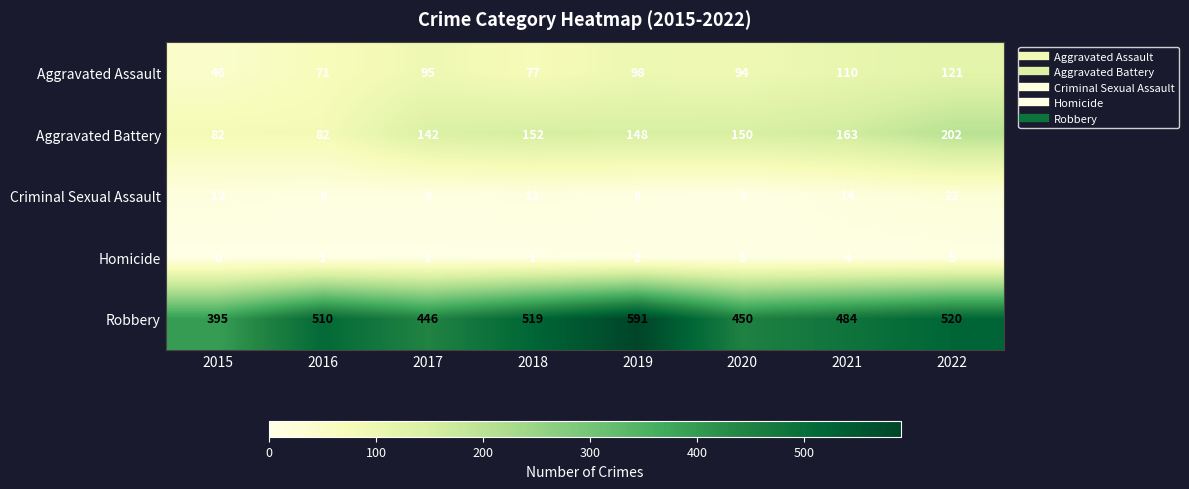

What is the difference between the maximum and minimum values in the Homicide series?

5